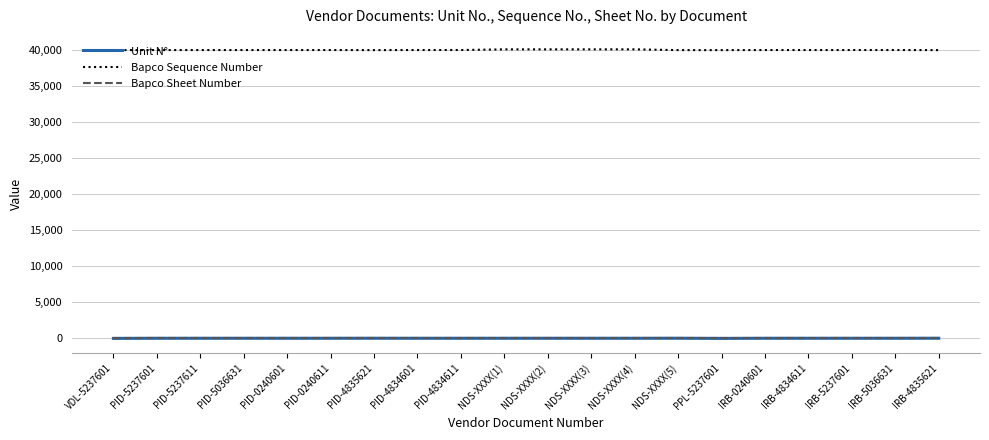

Read the Bapco Sheet Number value at PID-4834611.

1